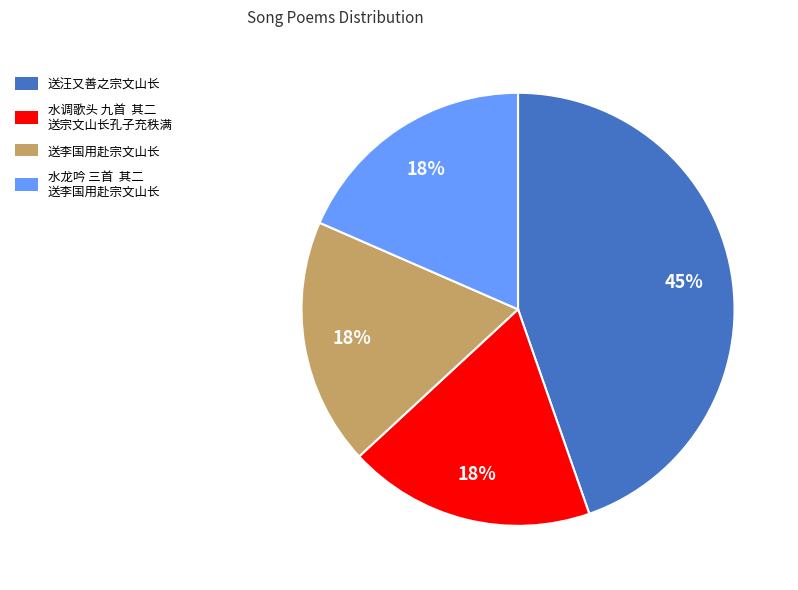

What is the largest slice in the pie chart?

送汪又善之宗文山长